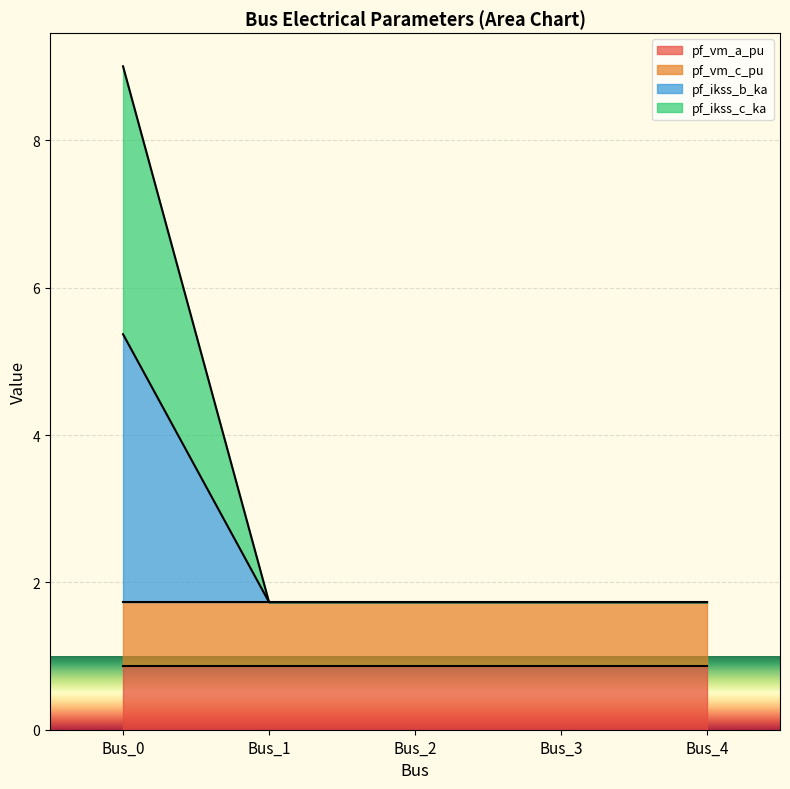

True or false: pf_ikss_c_ka and pf_ikss_b_ka intersect in this chart.

False